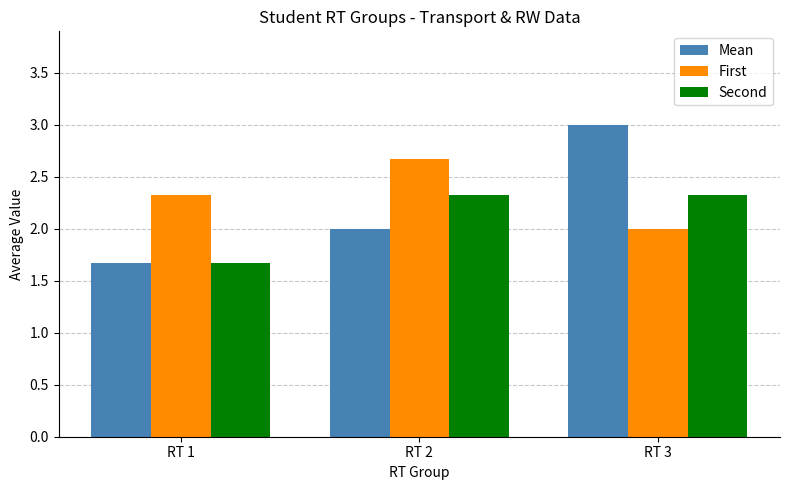

At which category does the chart reach its minimum across all series?

RT 1